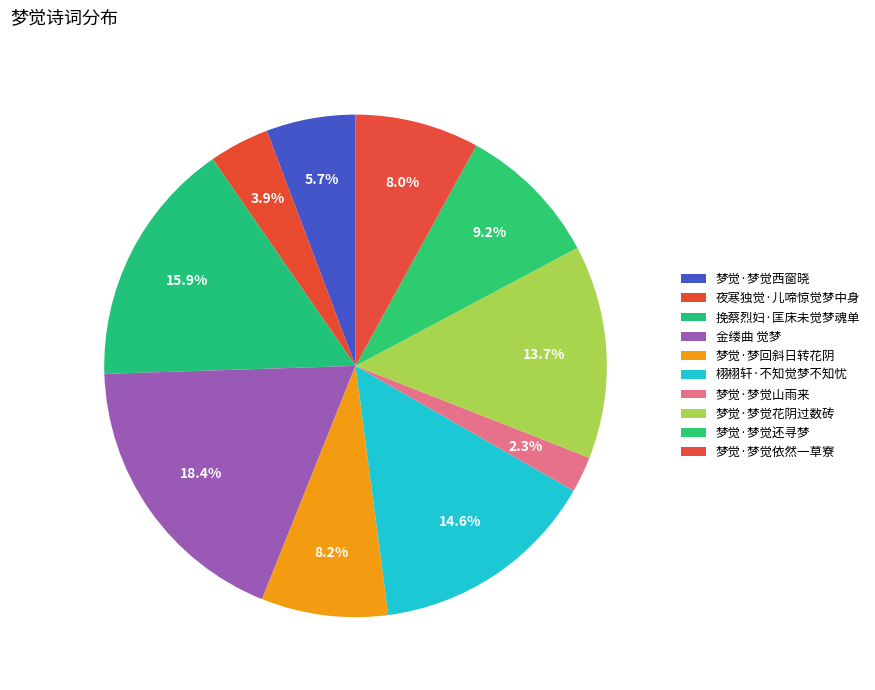

Do 挽蔡烈妇·匡床未觉梦魂单 and 梦觉·梦觉依然一草寮 together represent more than half of the pie?

No